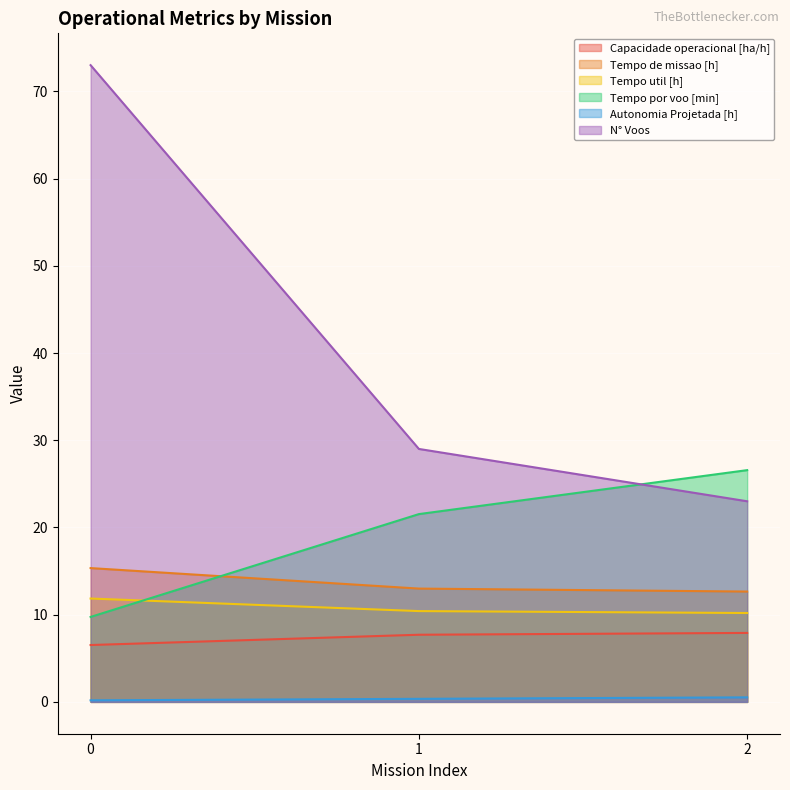

How many data points does each series have?

3